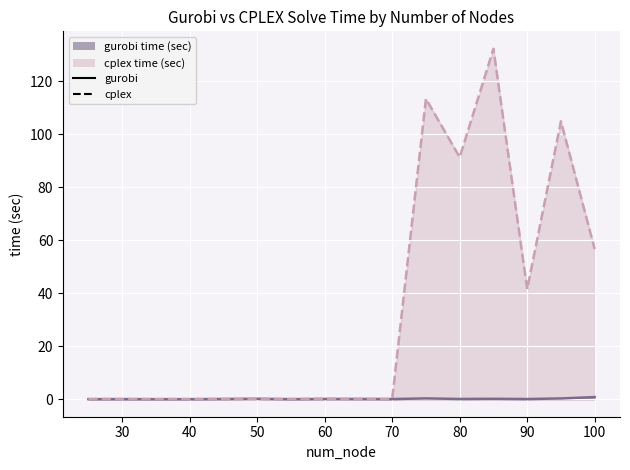

What is the difference between the maximum and second lowest values in the cplex time (sec) series?

132.3